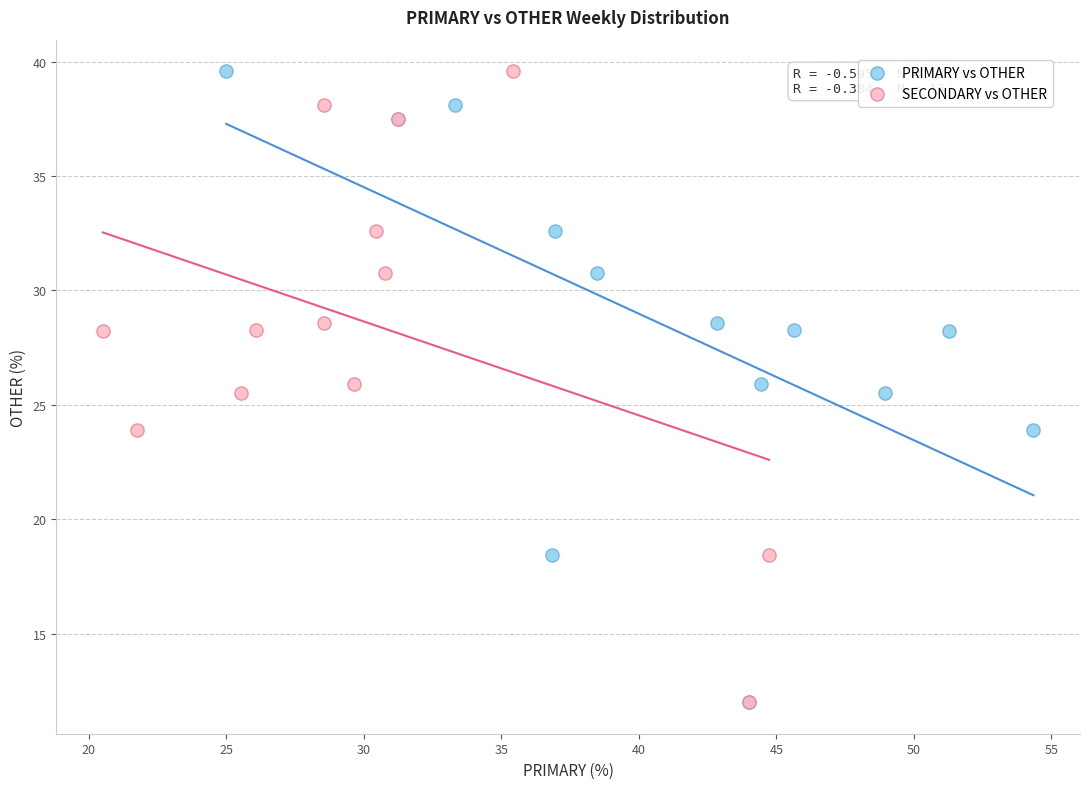

What are all the series names shown in the legend?

PRIMARY vs OTHER, SECONDARY vs OTHER